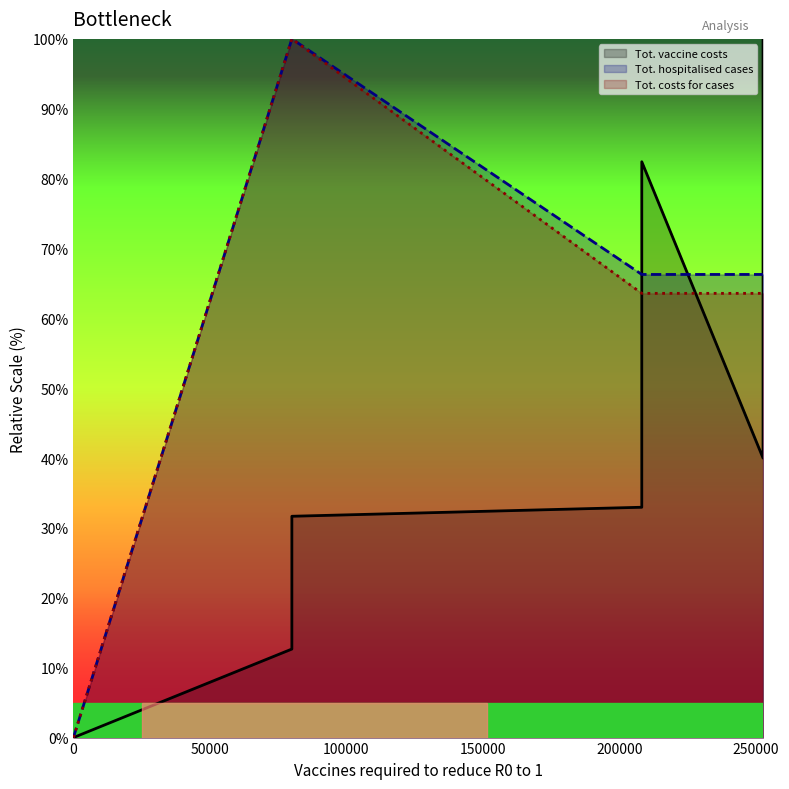

At which category is the sum across all series the highest?

80000